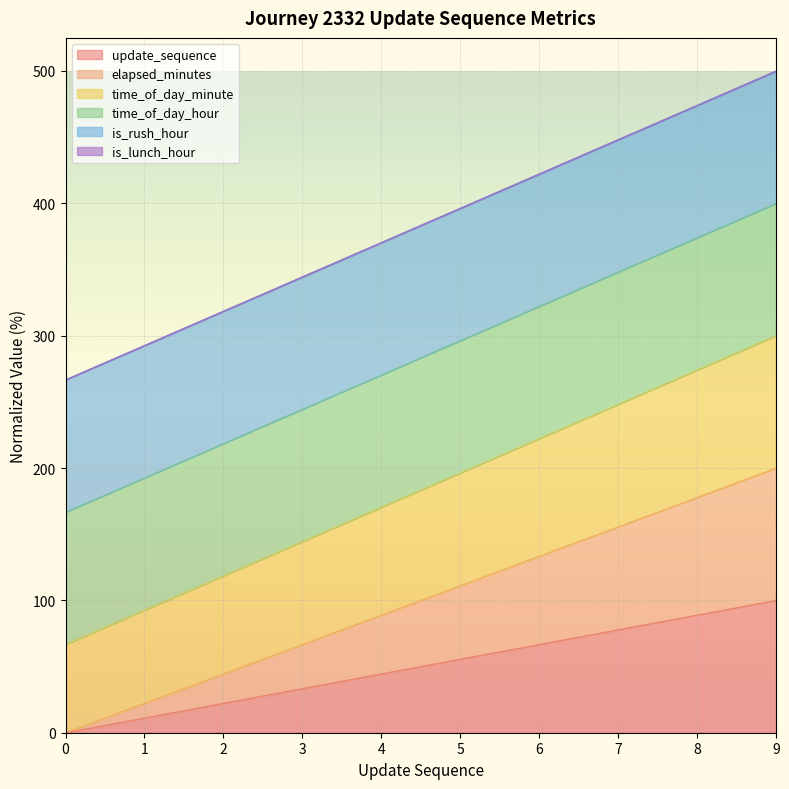

Does the chart display data point markers on the line(s)?

No